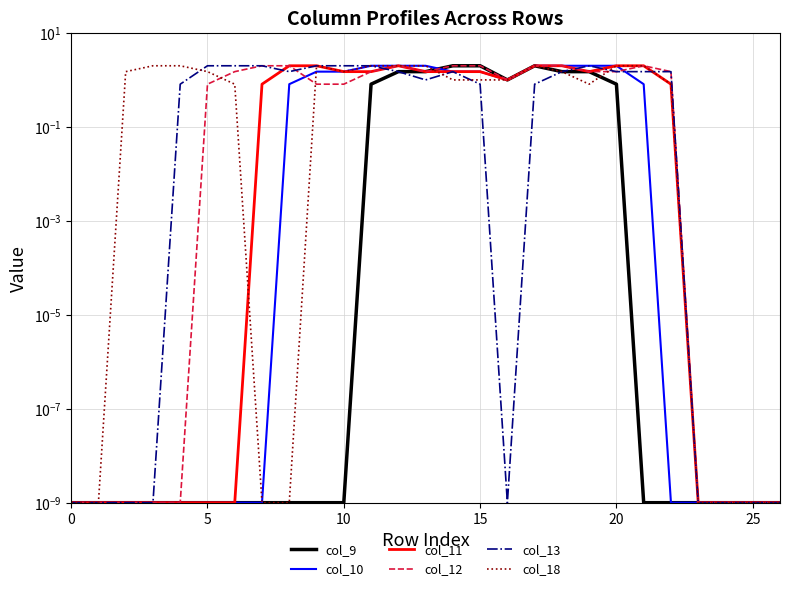

The value of col_10 at 0 is 0.0. True or false?

True